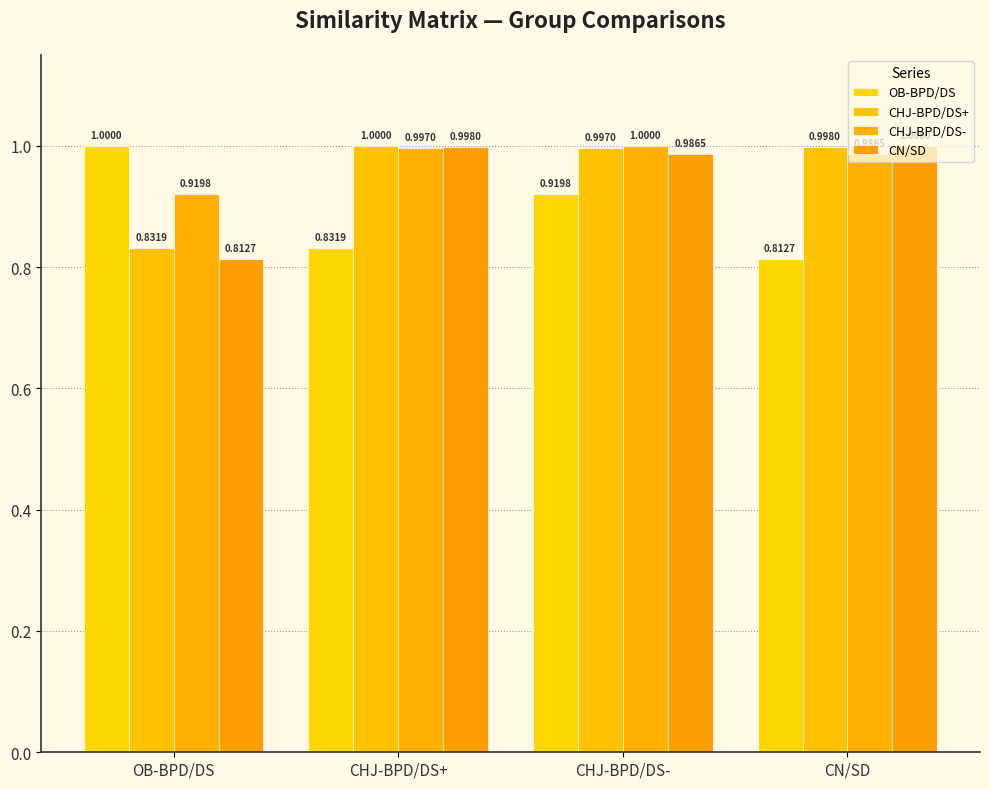

The CHJ-BPD/DS+ series shows 1.3 at OB-BPD/DS. True or false?

False